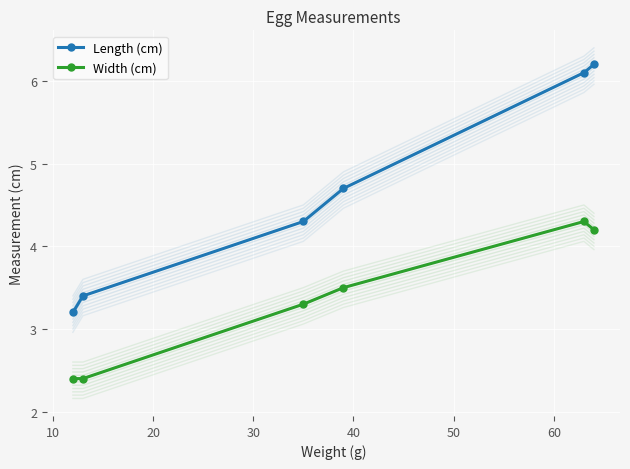

What is the value of the Length (cm) point at the 5th from the left?

6.1